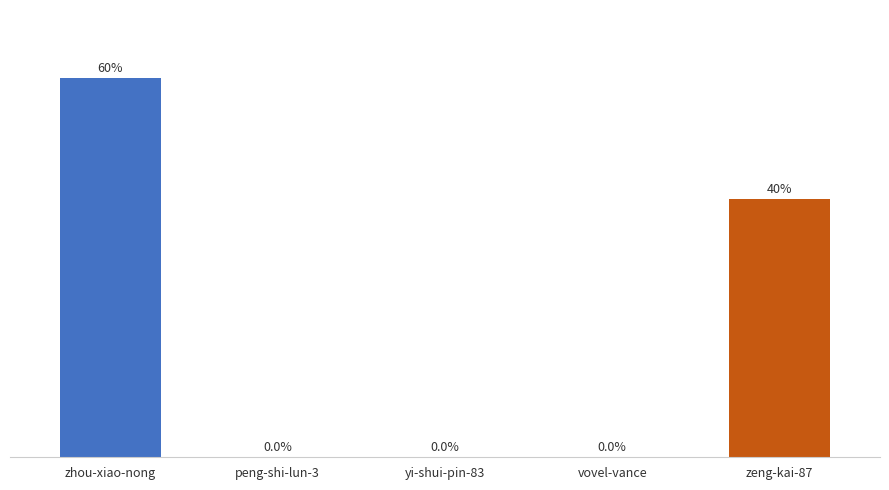

Where is the data nearest to the value 29?

zeng-kai-87